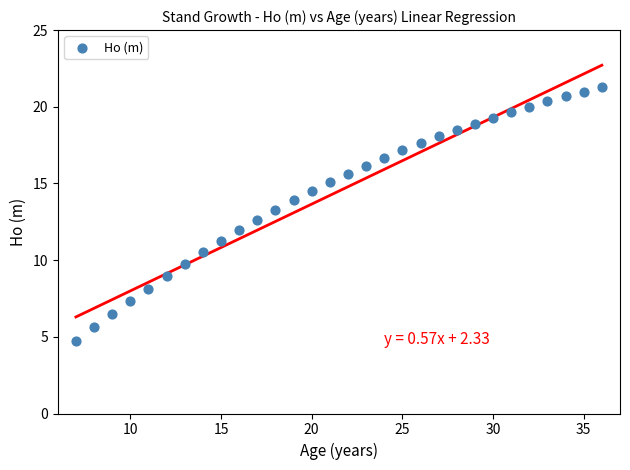

What is the range of Y values (max minus min)?

16.5